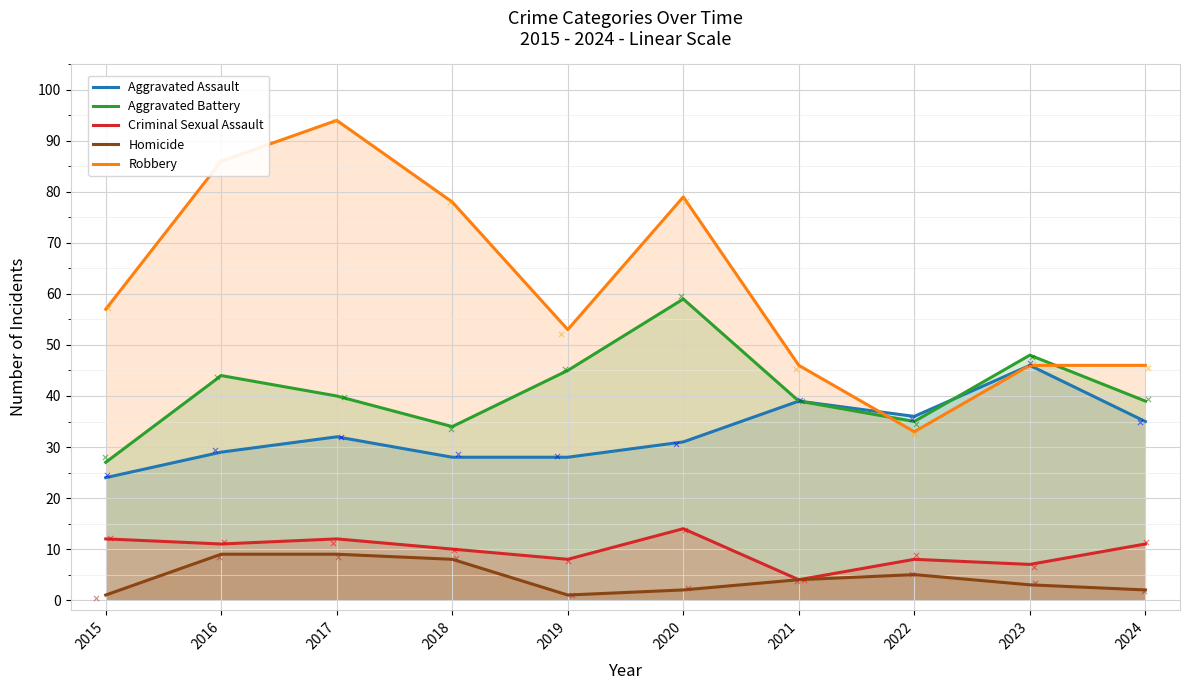

At which category is the sum across all series the highest?

2017